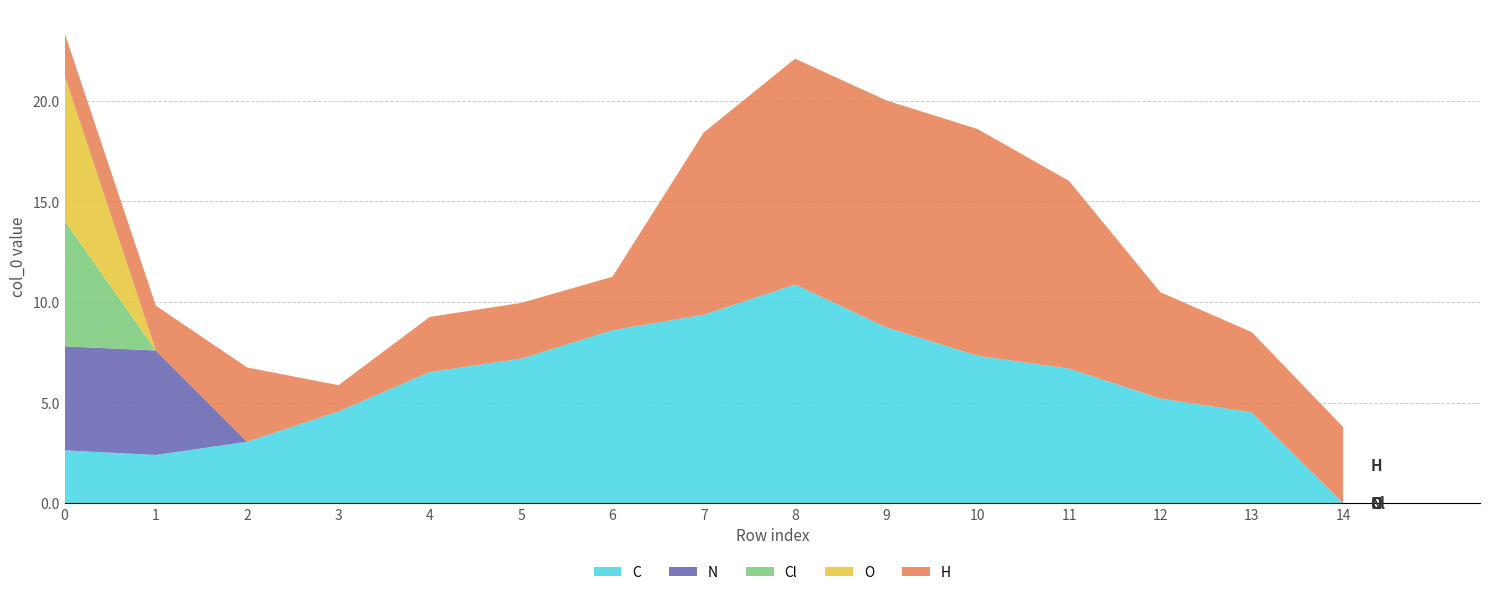

What is the total value across all series at 5?

10.0